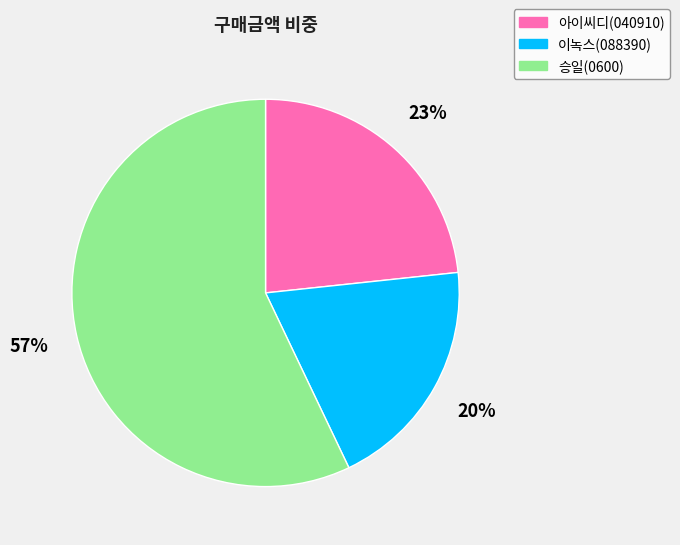

What is the ratio of the value at 승일(0600) to the value at 이녹스(088390)?

2.9